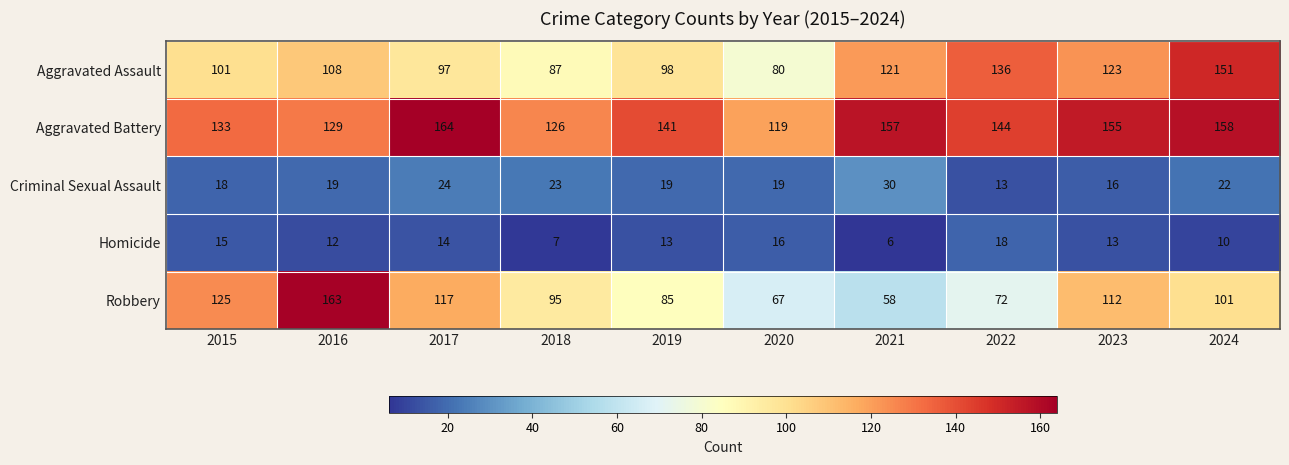

The value of Robbery at 2021 is 58. True or false?

True